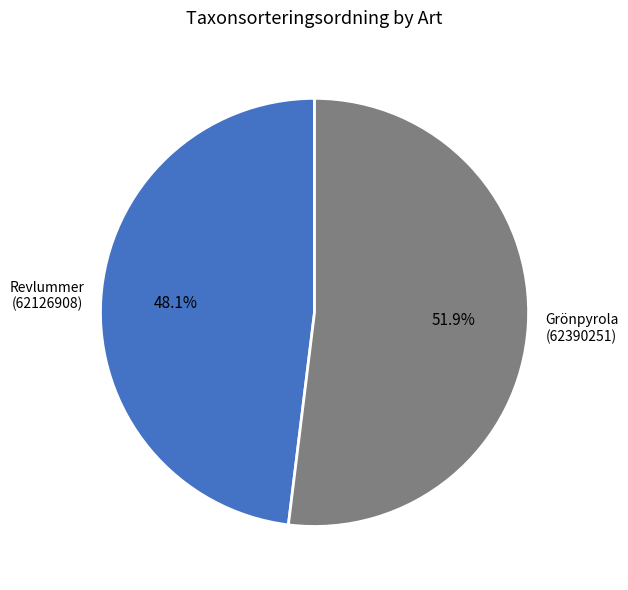

To the nearest percent, what is the combined percentage of Revlummer (62126908) and Grönpyrola (62390251)?

100%